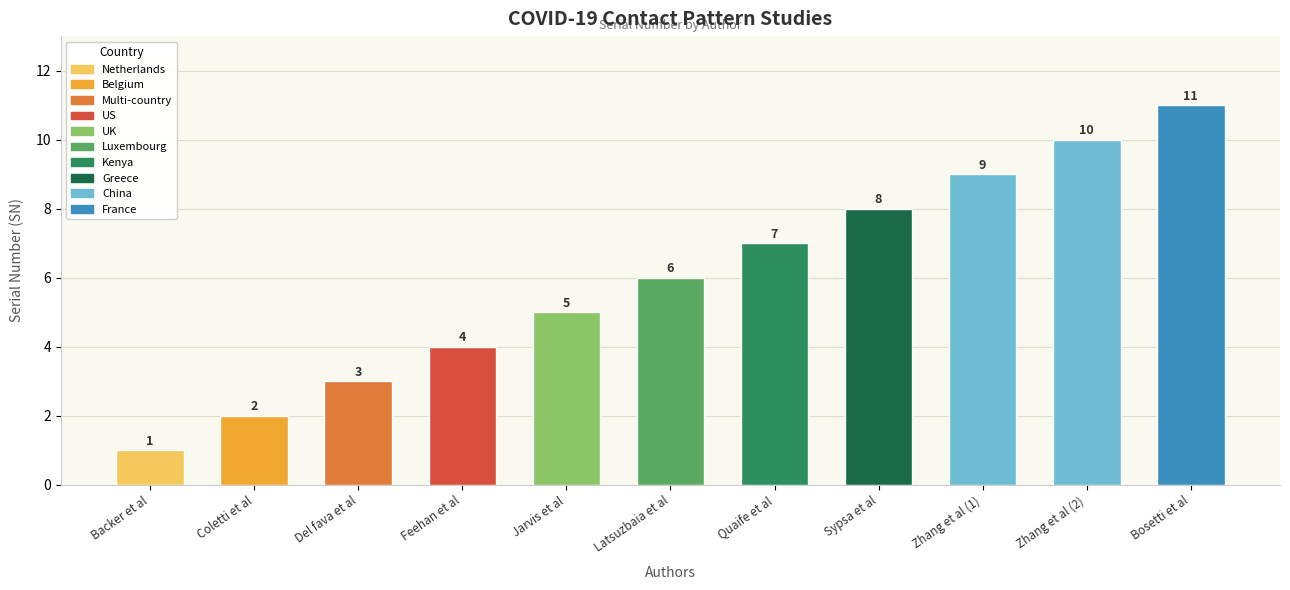

How many bars are there in total?

11